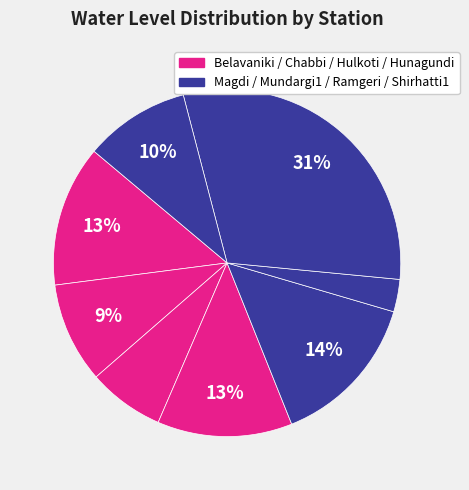

Does any single category account for the majority?

No